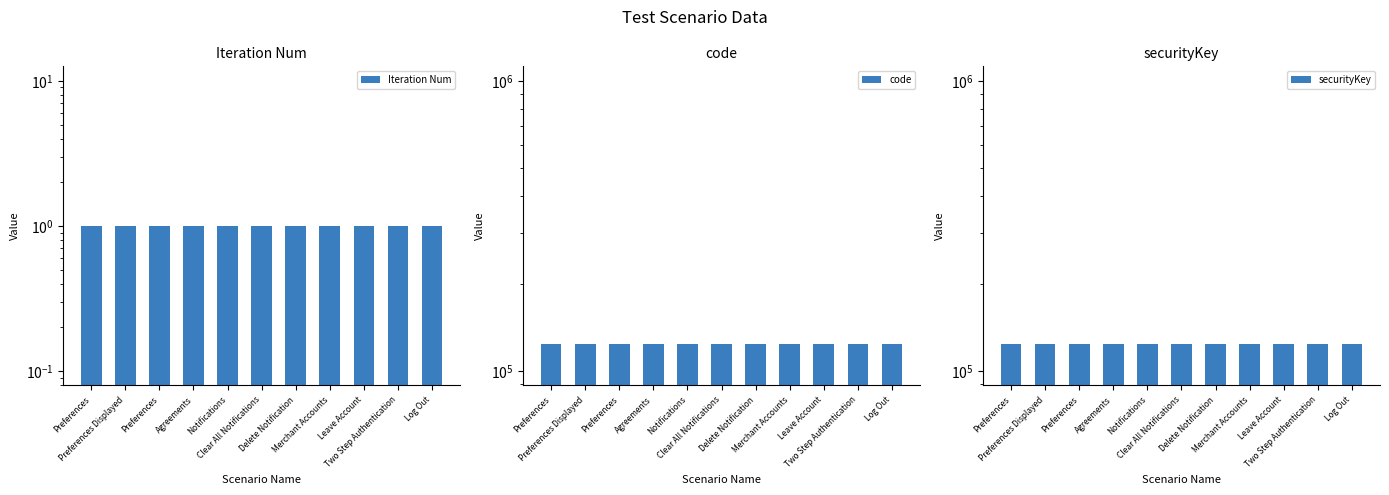

Which category has the lowest value in the code series?

Preferences